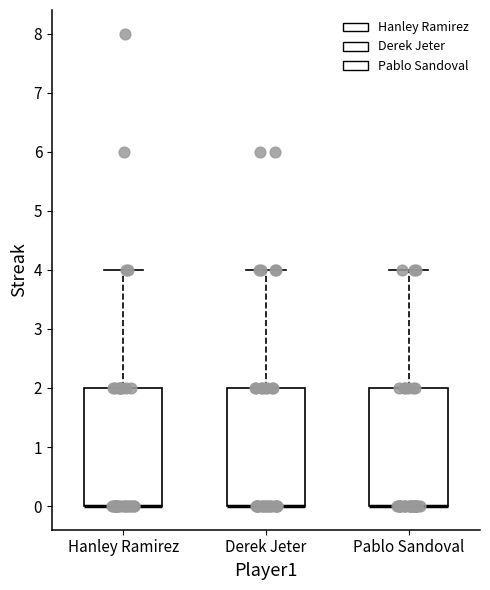

Reading left to right, read every box against the y-axis: the position of its median line, the range the box covers, and the ends of its whiskers. The values are not printed on the chart, so give them approximately, as read against the axis.

Hanley Ramirez: median 0 (drawn on the box's lower edge), box 0 to 2, whiskers 0 to 4
Derek Jeter: median 0 (drawn on the box's lower edge), box 0 to 2, whiskers 0 to 4
Pablo Sandoval: median 0 (drawn on the box's lower edge), box 0 to 2, whiskers 0 to 4